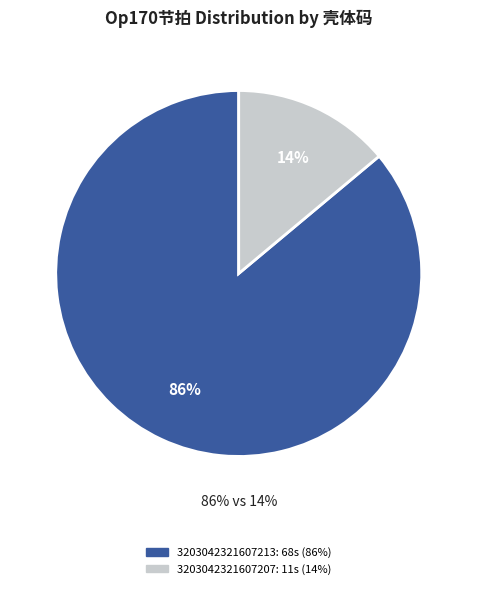

Do 3203042321607213 and 3203042321607207 together represent more than half of the pie?

Yes